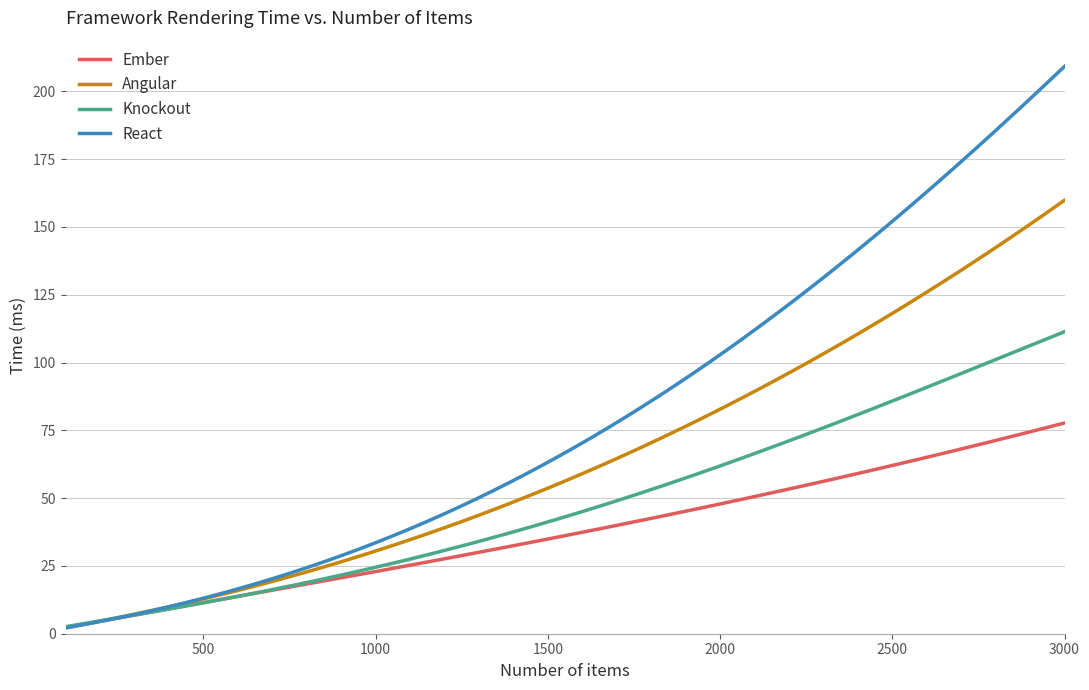

List the labels in order of React value, smallest first.

100, 200, 300, 400, 500, 600, 700, 800, 900, 1000, 1100, 1200, 1300, 1400, 1500, 1600, 1700, 1800, 1900, 2000, 2100, 2200, 2300, 2400, 2500, 2600, 2700, 2800, 2900, 3000